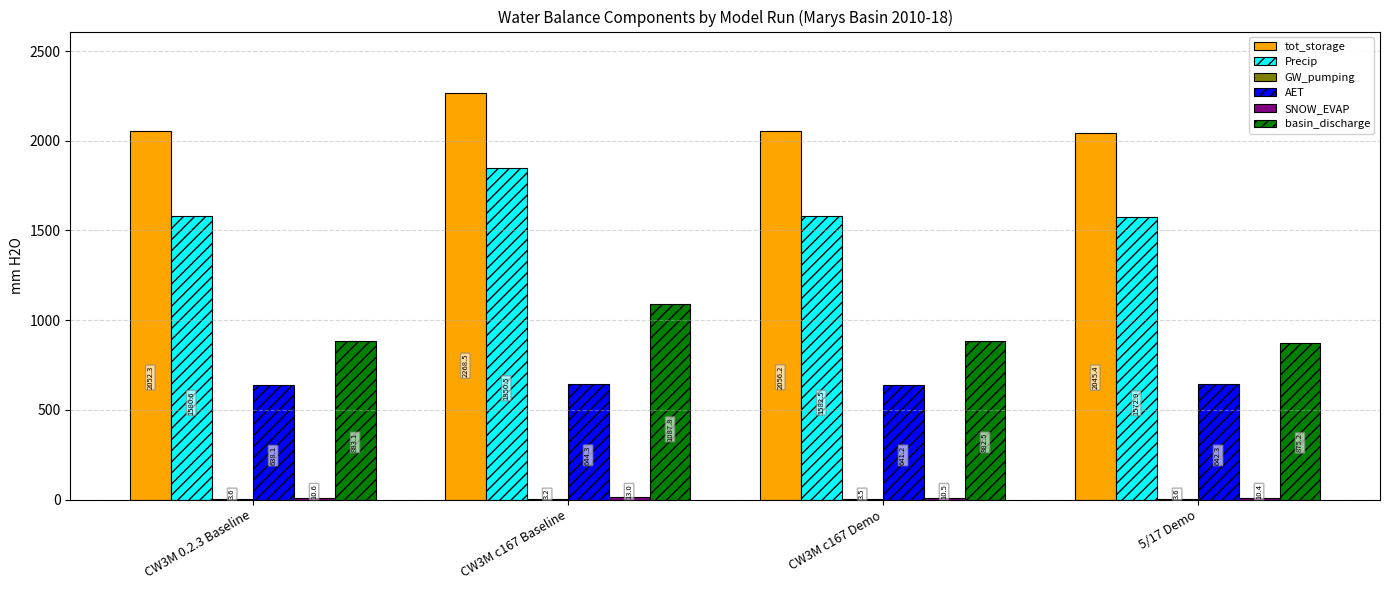

Which series has the widest spread of values?

Precip